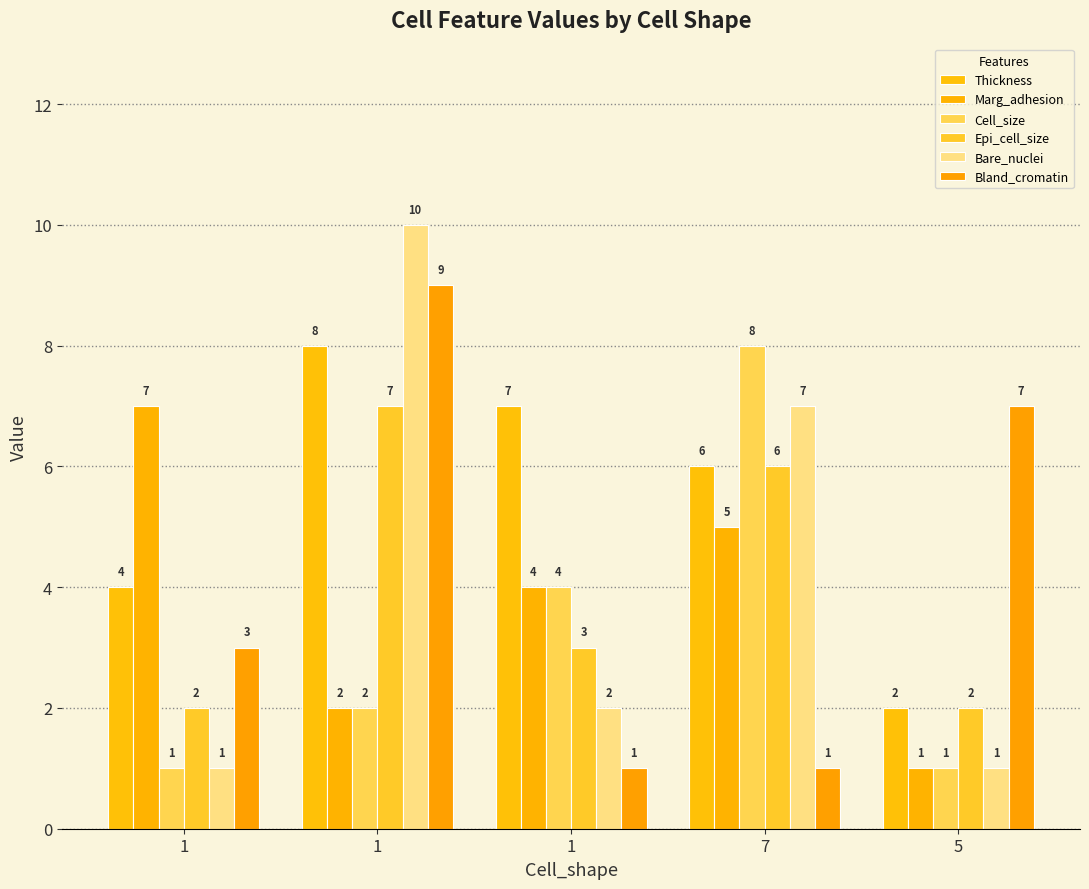

How many bars are there in each group?

6